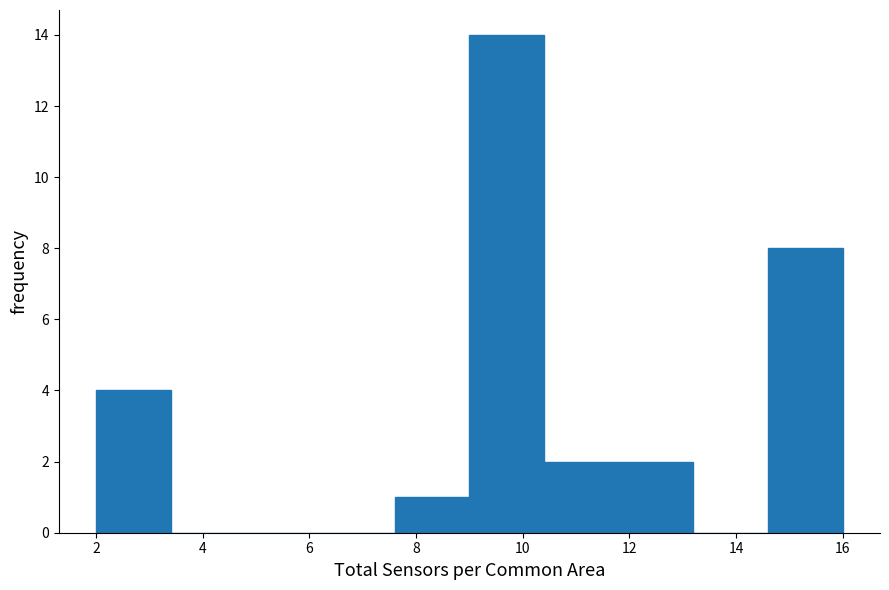

Reading left to right, list every bar in this chart as the range it spans on the x-axis followed by its height. The values are not printed on the chart, so give them approximately, as read against the axis.

2.0 to 3.4: 4
3.4 to 4.8: 0
4.8 to 6.2: 0
6.2 to 7.6: 0
7.6 to 9.0: 1
9.0 to 10.4: 14
10.4 to 11.8: 2
11.8 to 13.2: 2
13.2 to 14.6: 0
14.6 to 16.0: 8